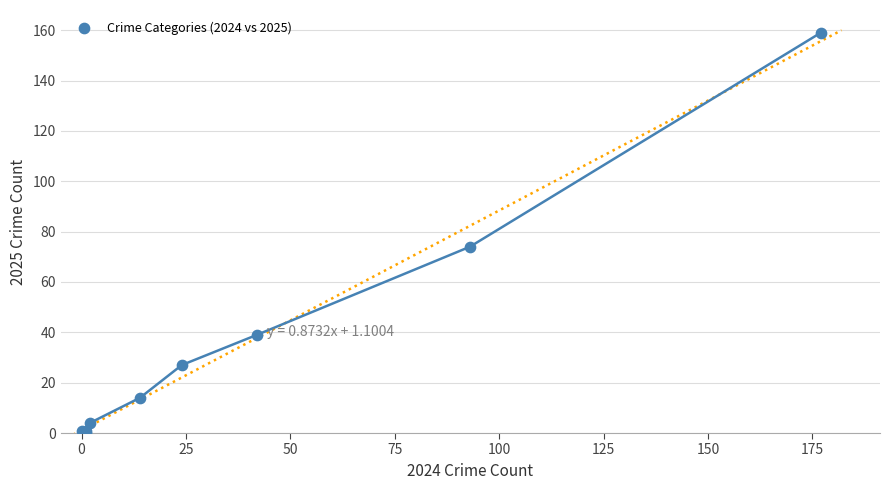

What Y value in the scatter plot is closest to 79?

74